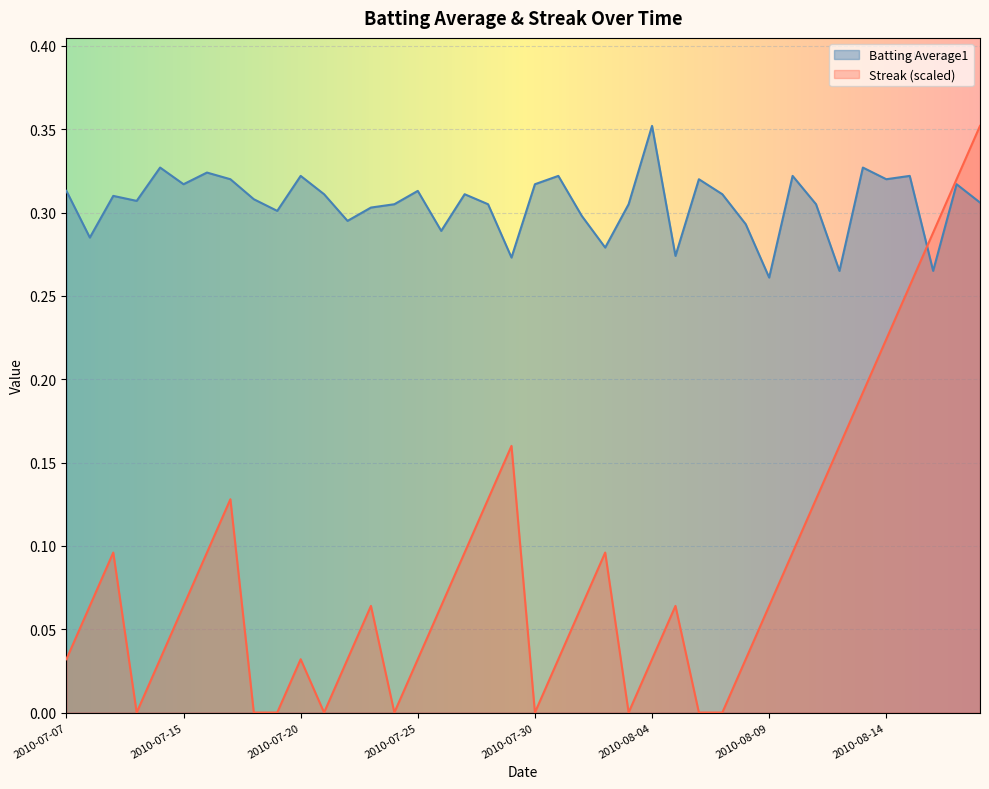

What is the total value across all series at 2010-08-06?

0.3